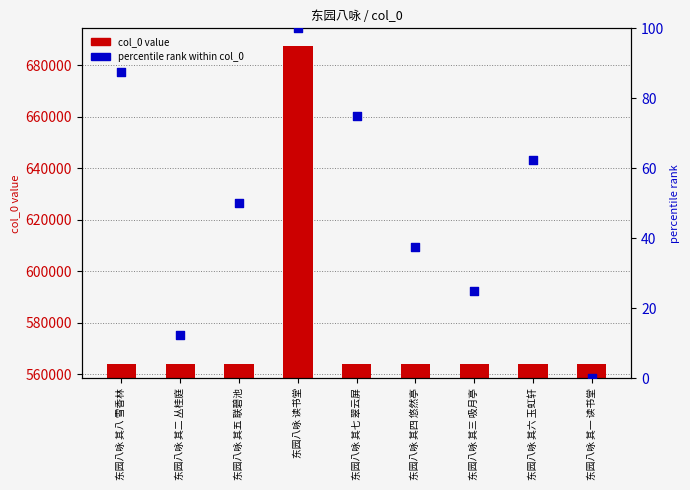

At how many categories does at least one series exceed 662908?

1